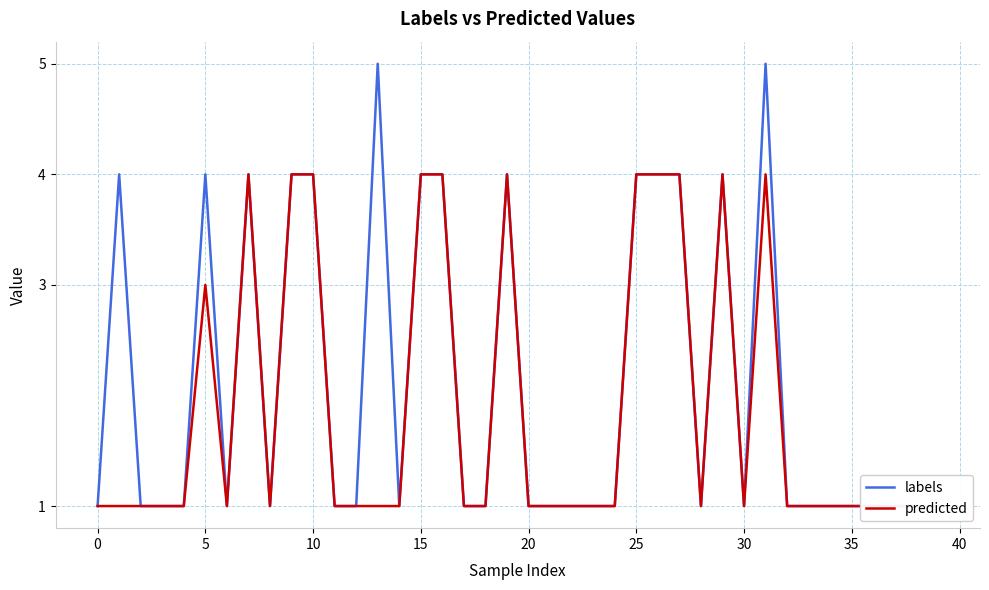

True or false: predicted and labels cross at least once.

False